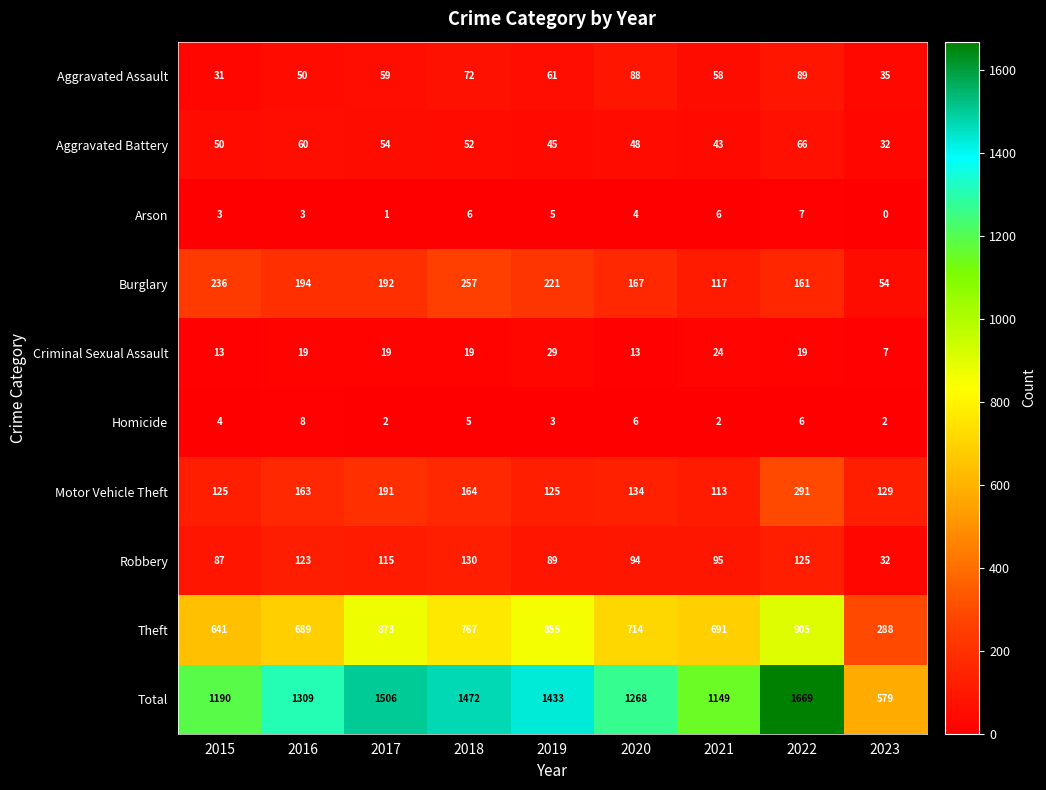

What is the difference between the highest and lowest values at 2022?

1663